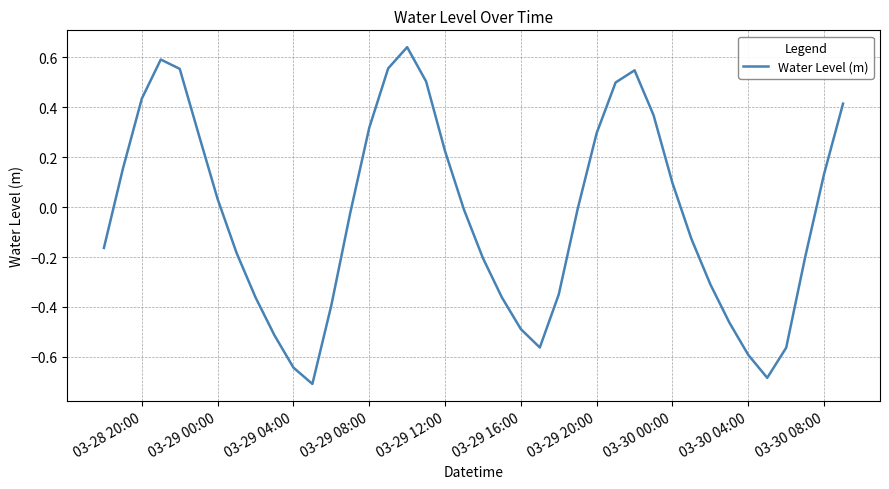

What is the difference between the maximum and minimum values?

1.3